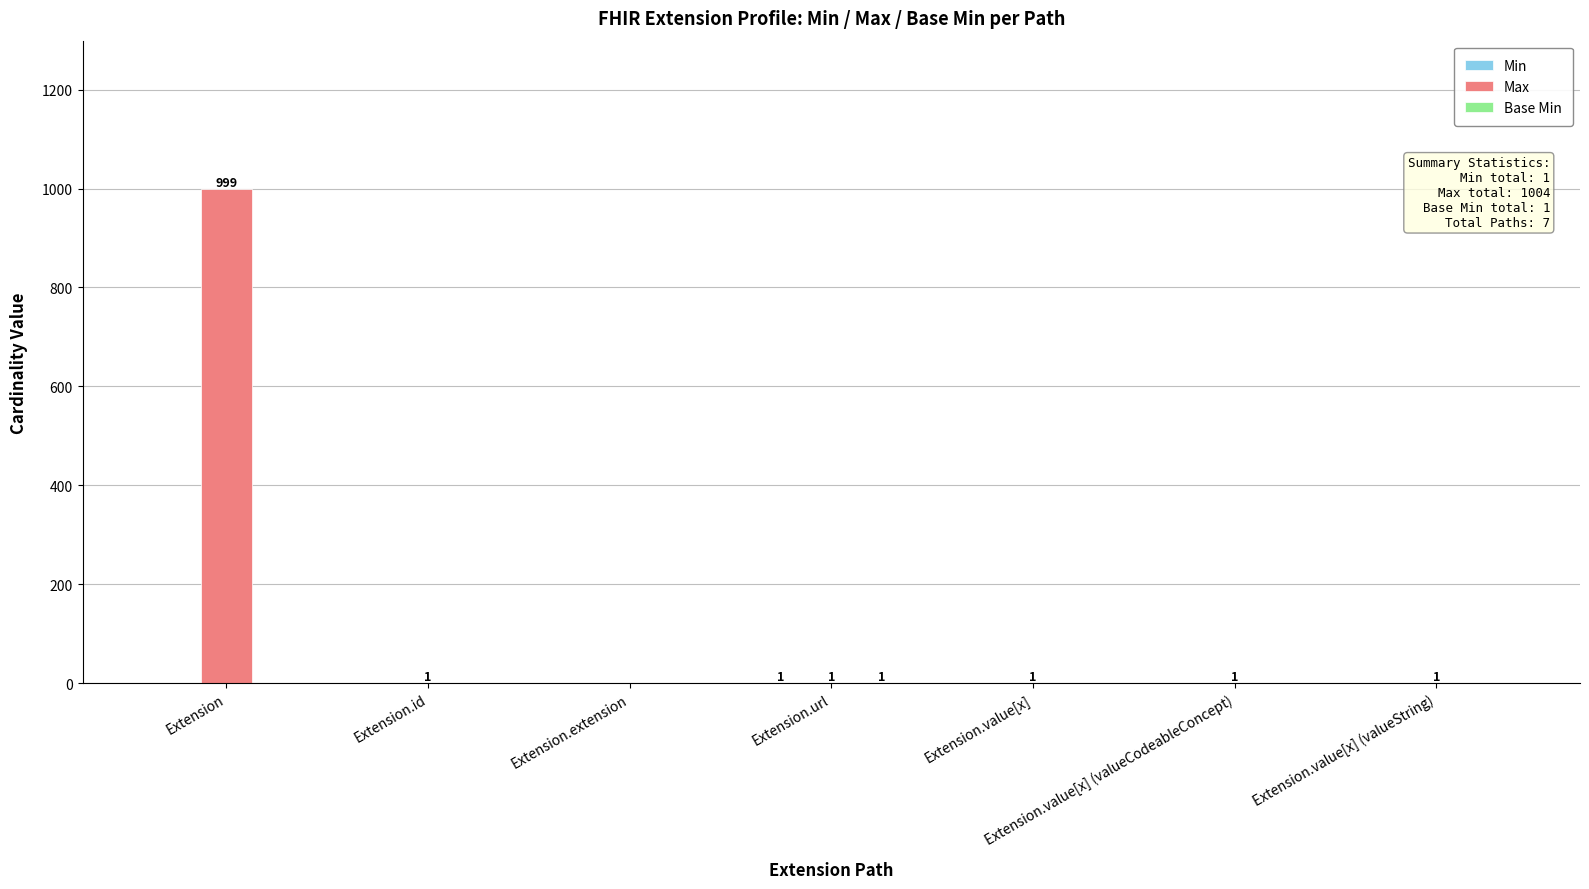

At which category does the chart reach its peak across all series?

Extension